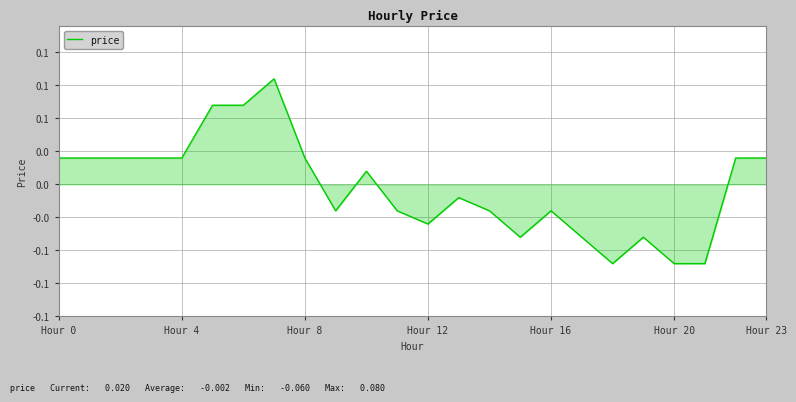

Reading left to right, what are all the values shown in this chart?

0.0	0.0	0.0	0.0	0.0	0.1	0.1	0.1	0.0	-0.0	0.0	-0.0	-0.0	-0.0	-0.0	-0.0	-0.0	-0.0	-0.1	-0.0	-0.1	-0.1	0.0	0.0